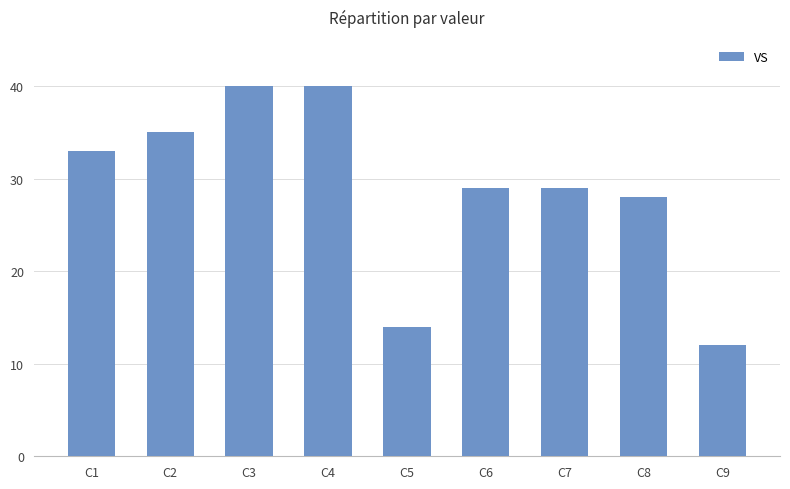

How many series are shown in this chart?

1